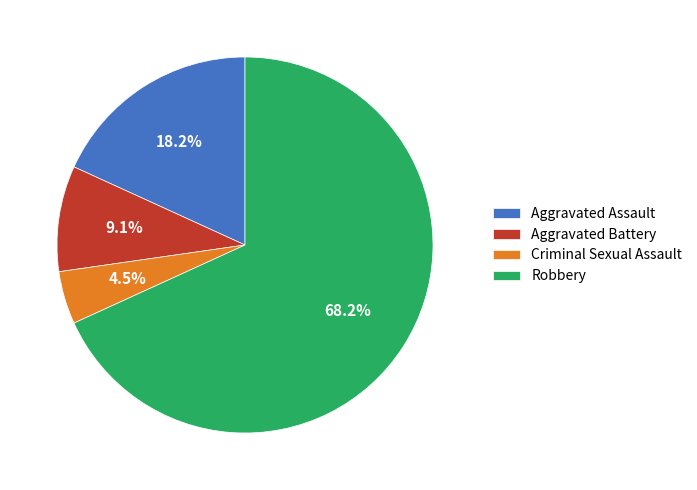

Between Robbery and Criminal Sexual Assault, which is larger?

Robbery